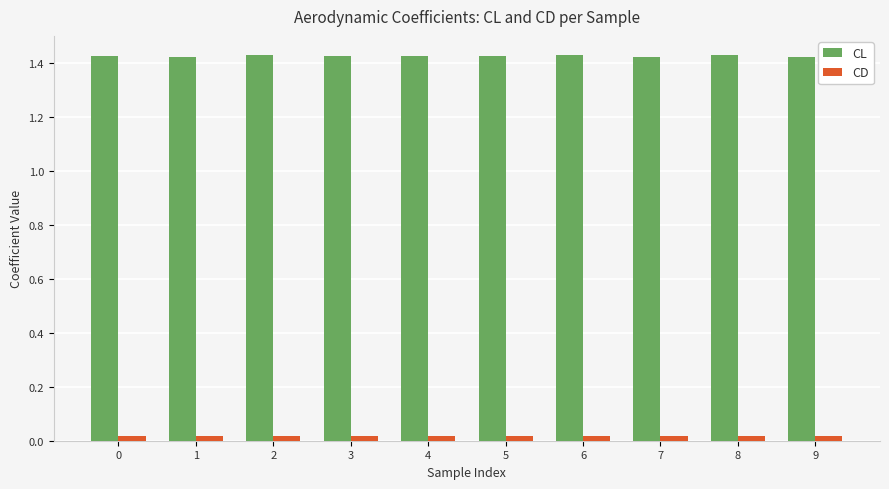

How many data points does each series have?

10